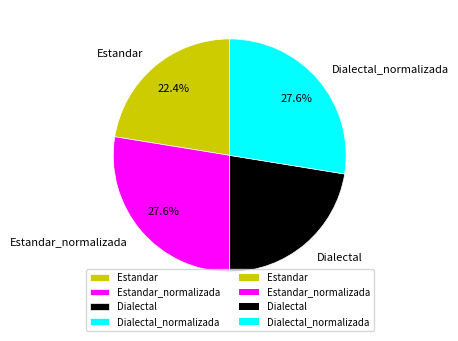

How many segments does this pie chart have?

4